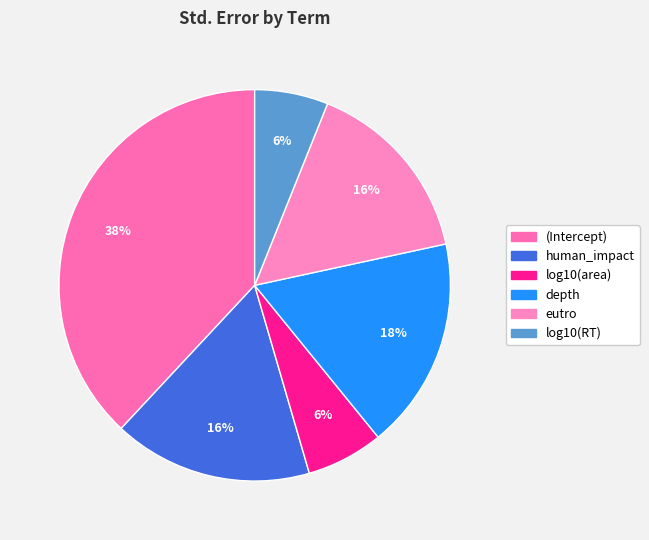

Rank the categories by value from lowest to highest.

log10(RT), log10(area), eutro, human_impact, depth, (Intercept)